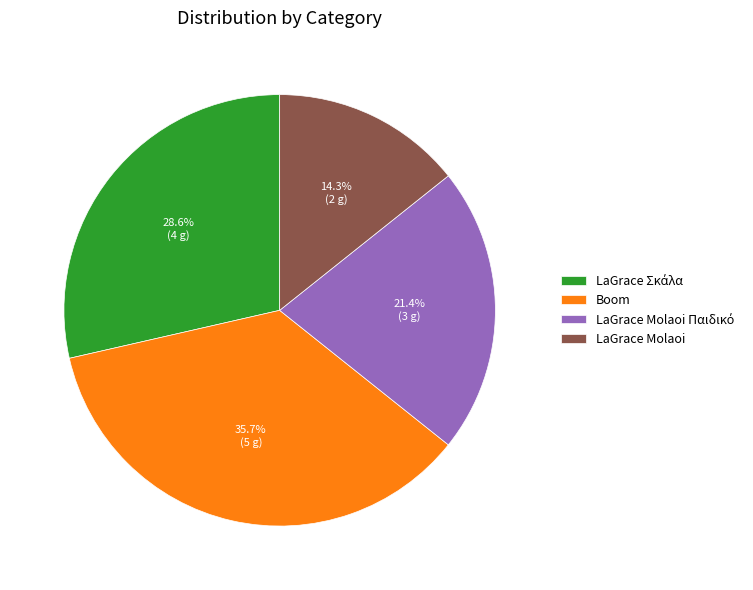

Is there a majority slice in this chart?

No